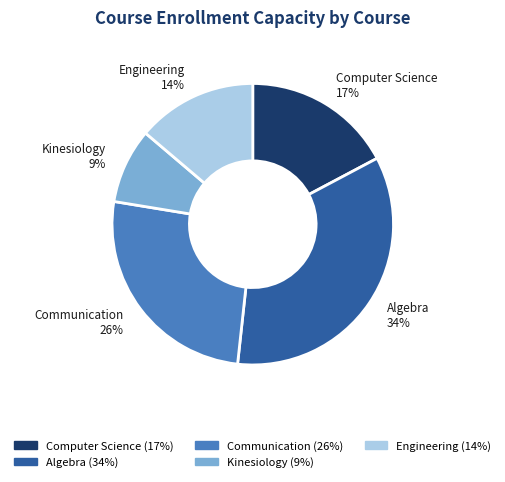

Which category has the biggest portion of the pie?

Algebra